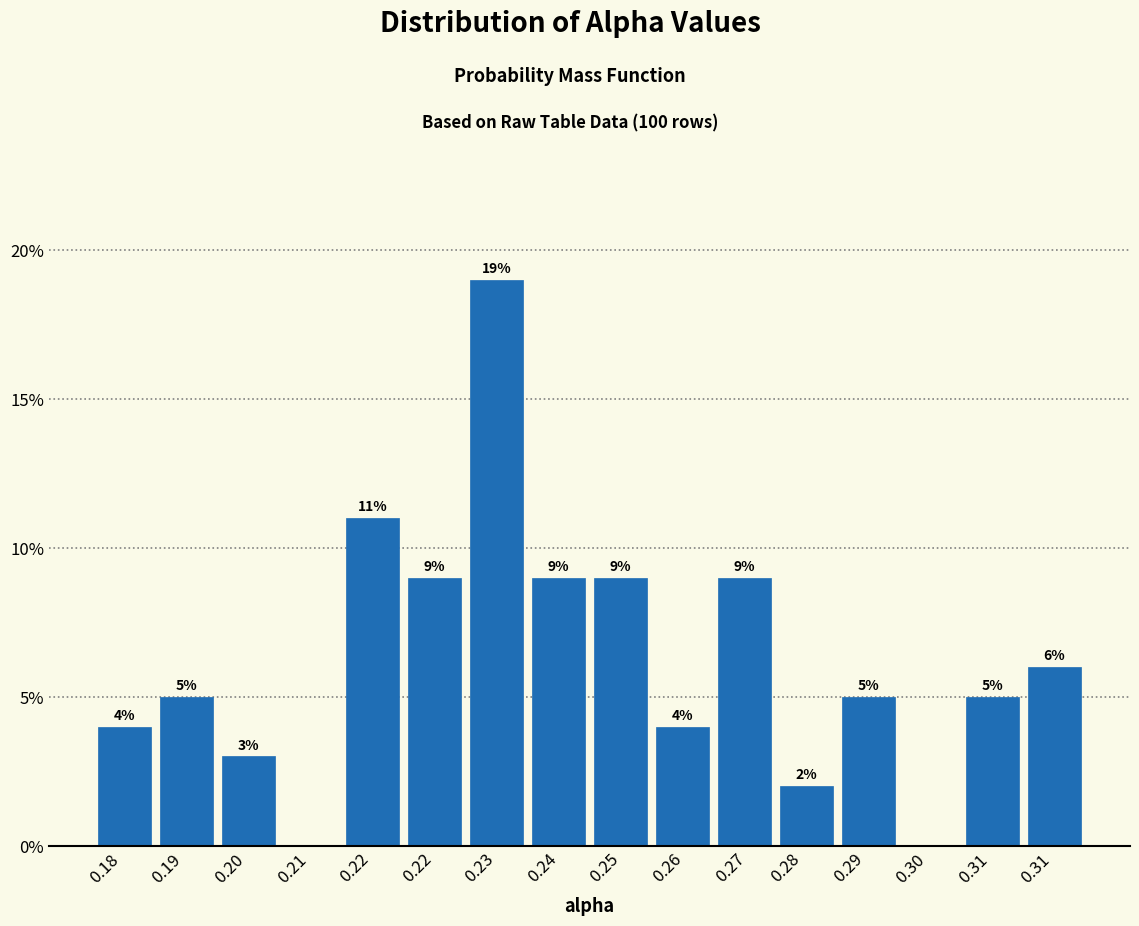

How many categories are shown in the chart?

16